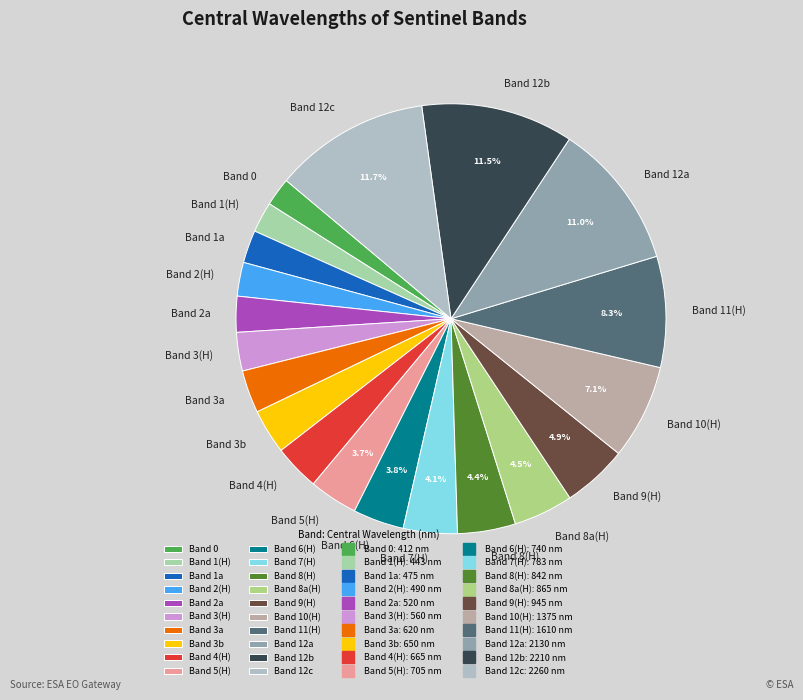

How many segments does this pie chart have?

20